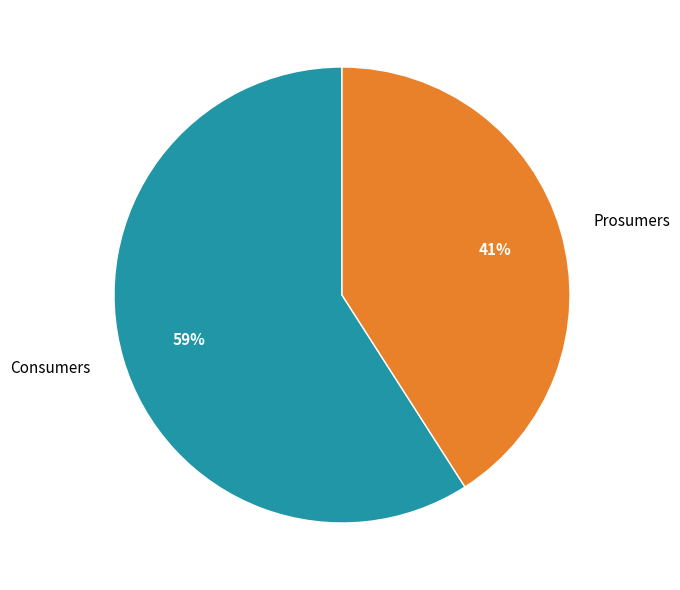

Does any single category account for the majority?

Yes